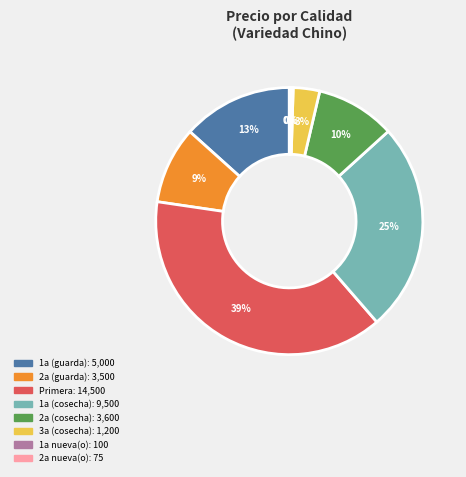

To the nearest percent, what is the average slice percentage?

12%